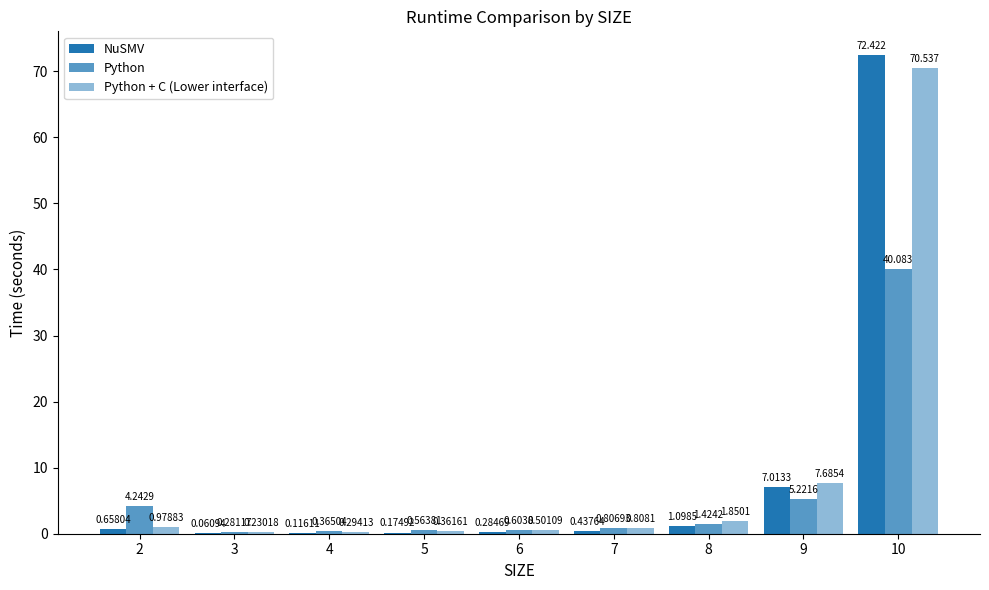

What is the difference between the maximum and minimum values in the Python + C (Lower interface) series?

70.3